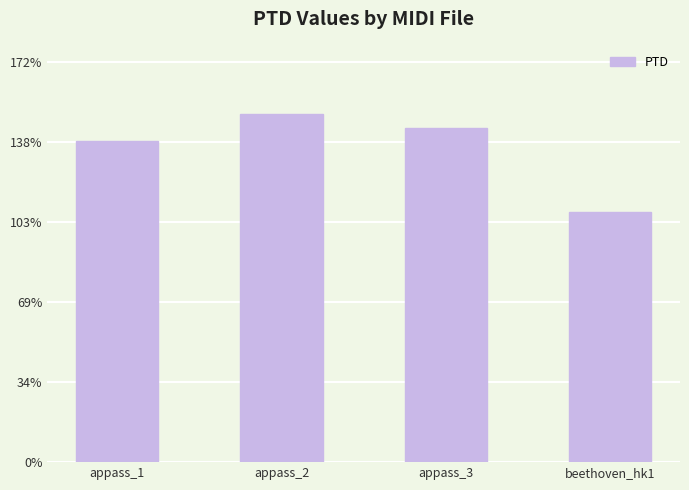

Are the bars horizontal?

No